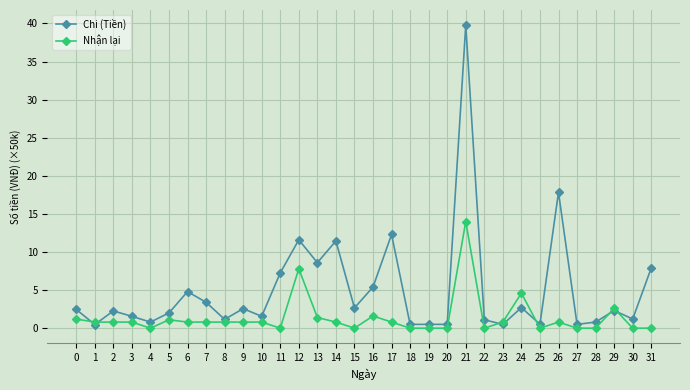

Which series has the largest total across all categories?

Chi (Tiền)